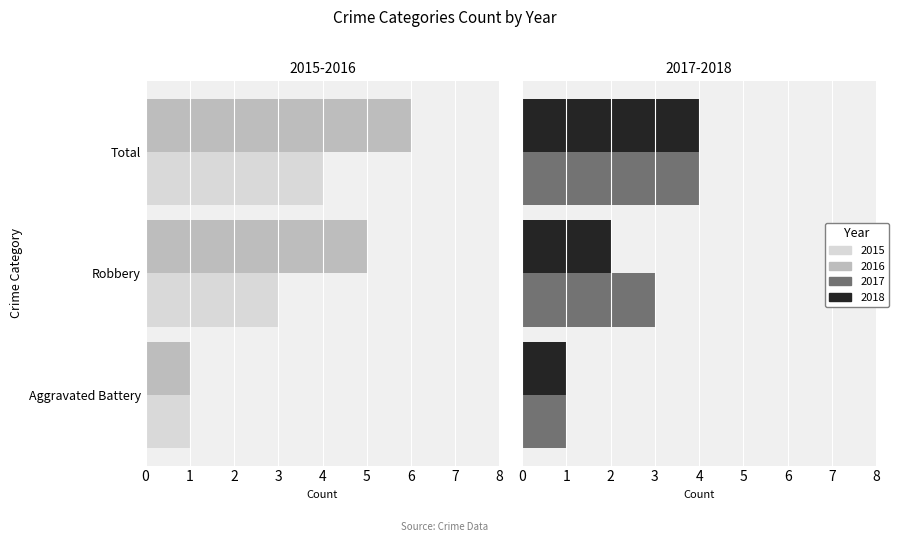

Is it true that 2017 equals 4 at Total?

True